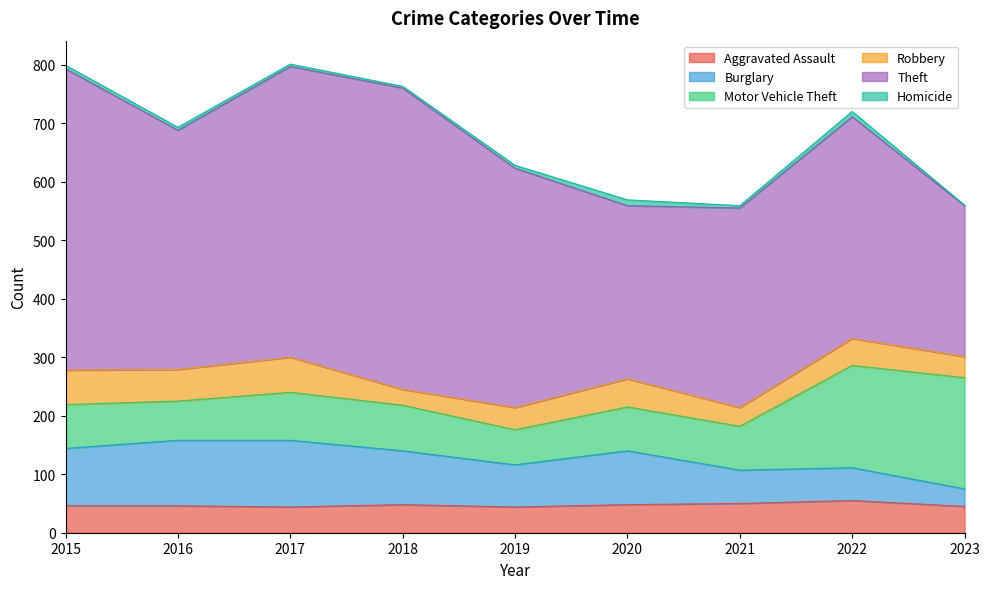

Rank the series at 2020 from highest to lowest value.

Theft, Burglary, Motor Vehicle Theft, Aggravated Assault, Robbery, Homicide